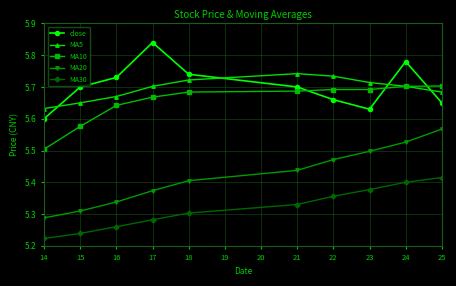

What is the difference between the highest and lowest values at 14?

0.4